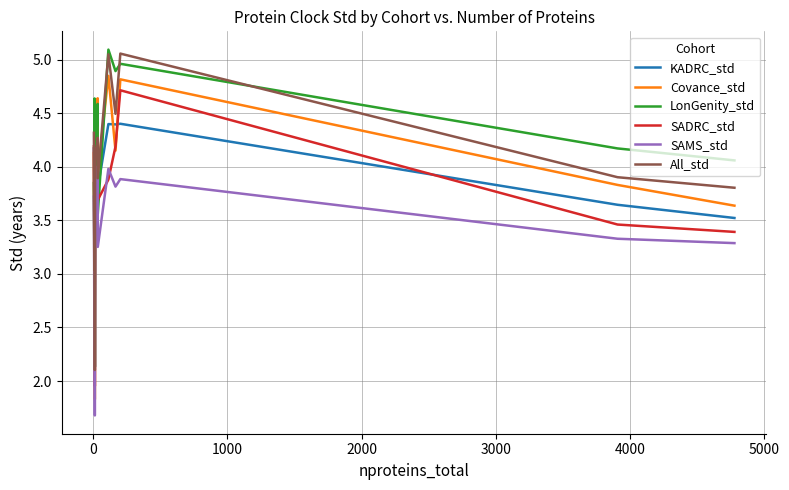

True or false: SAMS_std and Covance_std cross at least once.

False